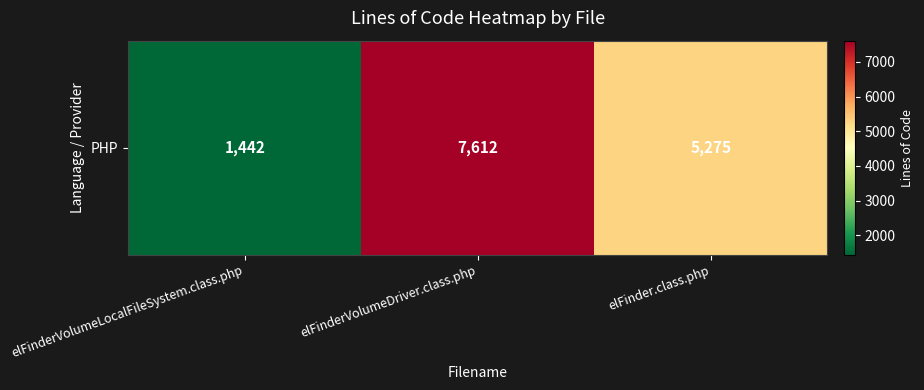

What is the change in value from elFinderVolumeDriver.class.php to elFinder.class.php?

-2337